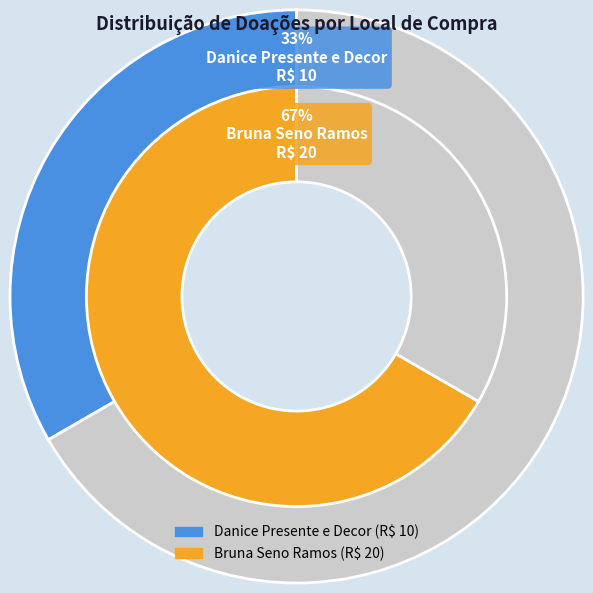

Which has a higher value, Danice Presente e Decor or Bruna Seno Ramos?

Bruna Seno Ramos